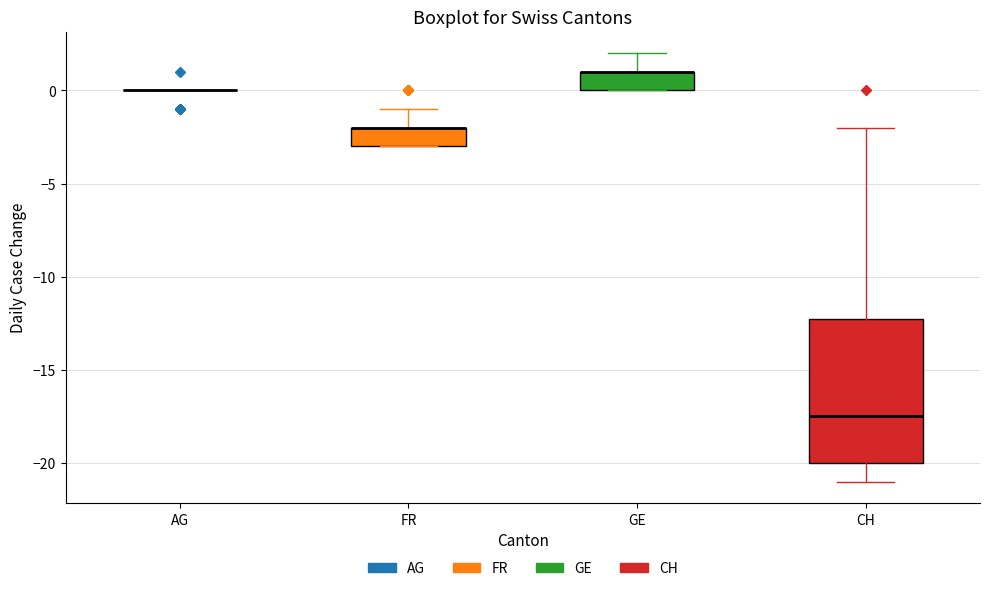

Reading left to right, transcribe this box plot: for each box, give where its median line is, the range the box spans, and where its two whiskers end, as read against the y-axis. The values are not printed on the chart, so give them approximately, as read against the axis.

AG: box collapsed to a line at 0.0, whiskers 0.0 to 0.0
FR: median -2.0 (drawn on the box's upper edge), box -3.0 to -2.0, whiskers -3.0 to -1.0
GE: median 1.0 (drawn on the box's upper edge), box 0.0 to 1.0, whiskers 0.0 to 2.0
CH: median -17.5, box -20.0 to -12.0, whiskers -21.0 to -2.0